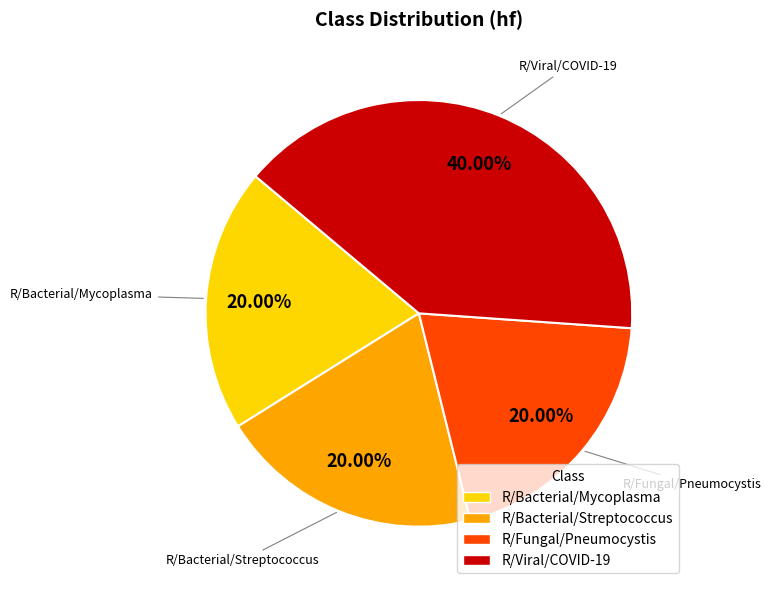

The R/Bacterial/Mycoplasma slice represents 14% of the pie. True or false?

False